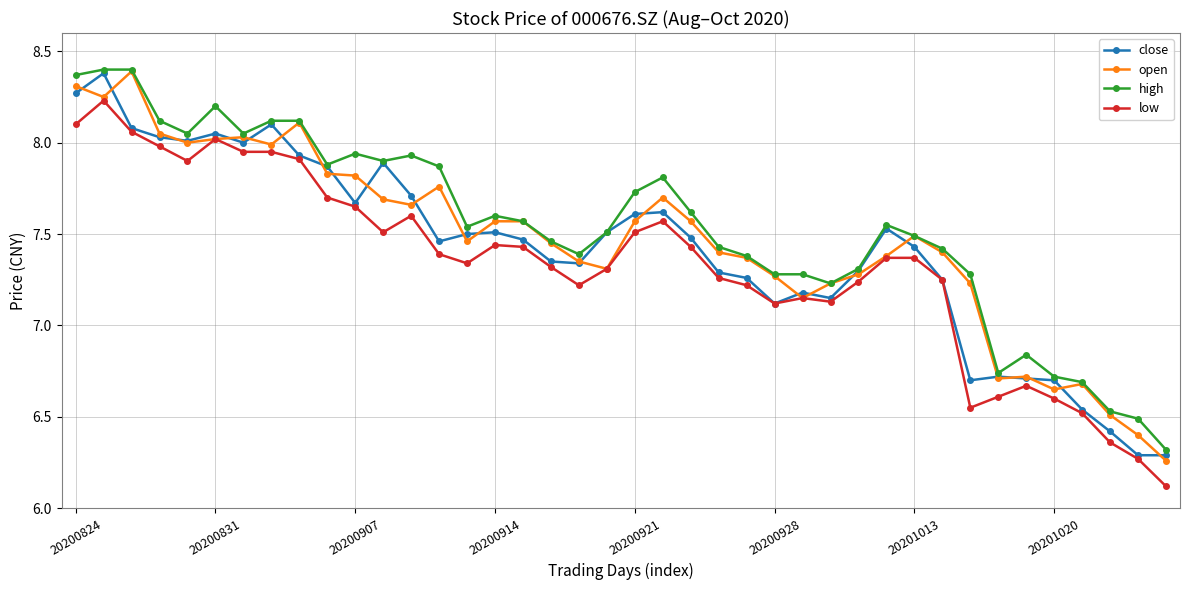

What is the smallest value displayed?

6.1